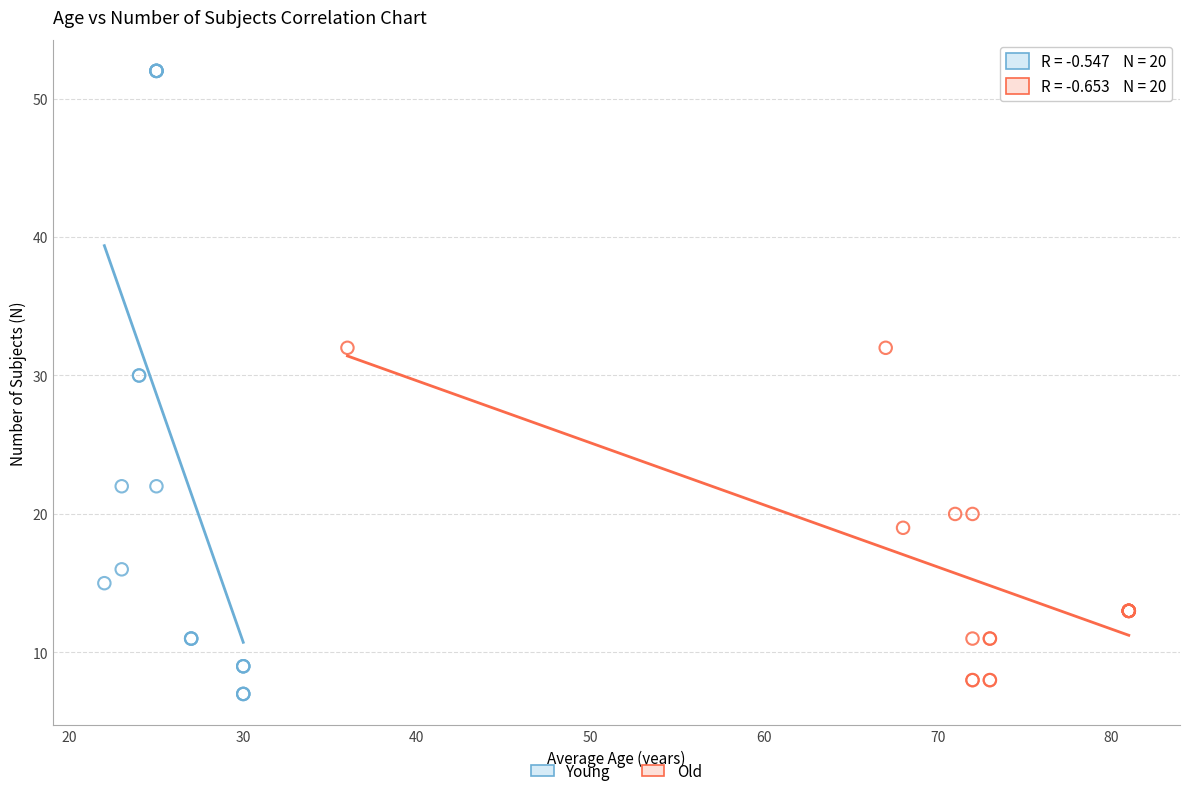

Which series has the widest spread of Y values?

Young